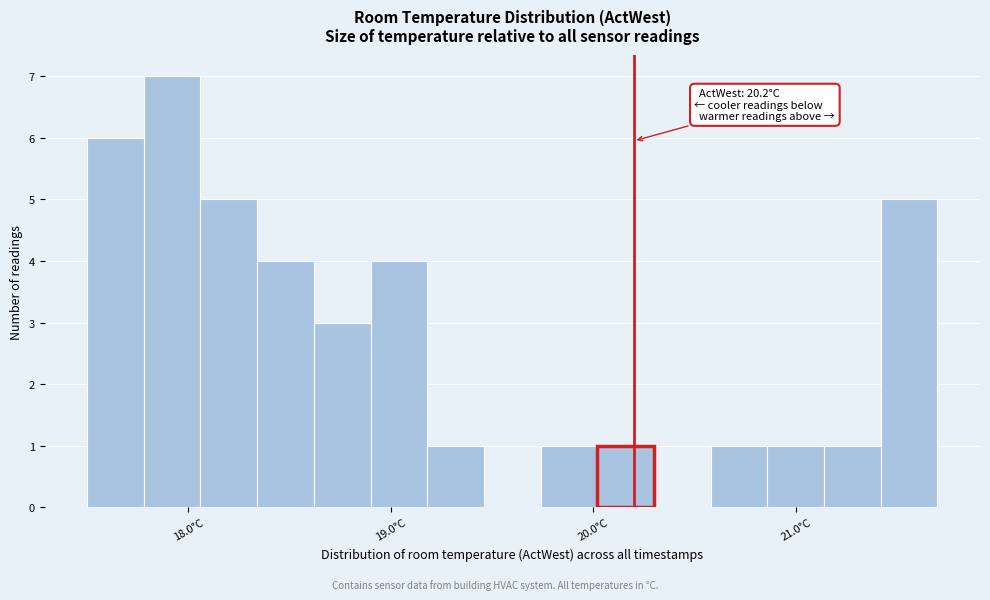

Around what value on the x-axis is the tallest bar? Give the approximate position of its centre, as read against the axis.

17.9